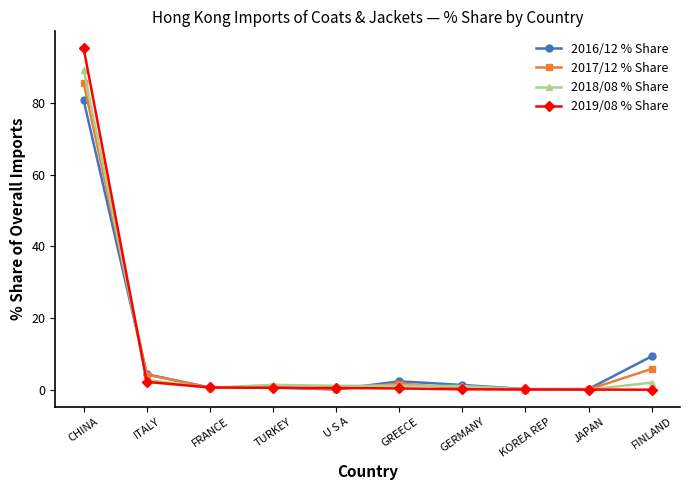

True or false: 2019/08 % Share has a value of 151.3 at CHINA.

False